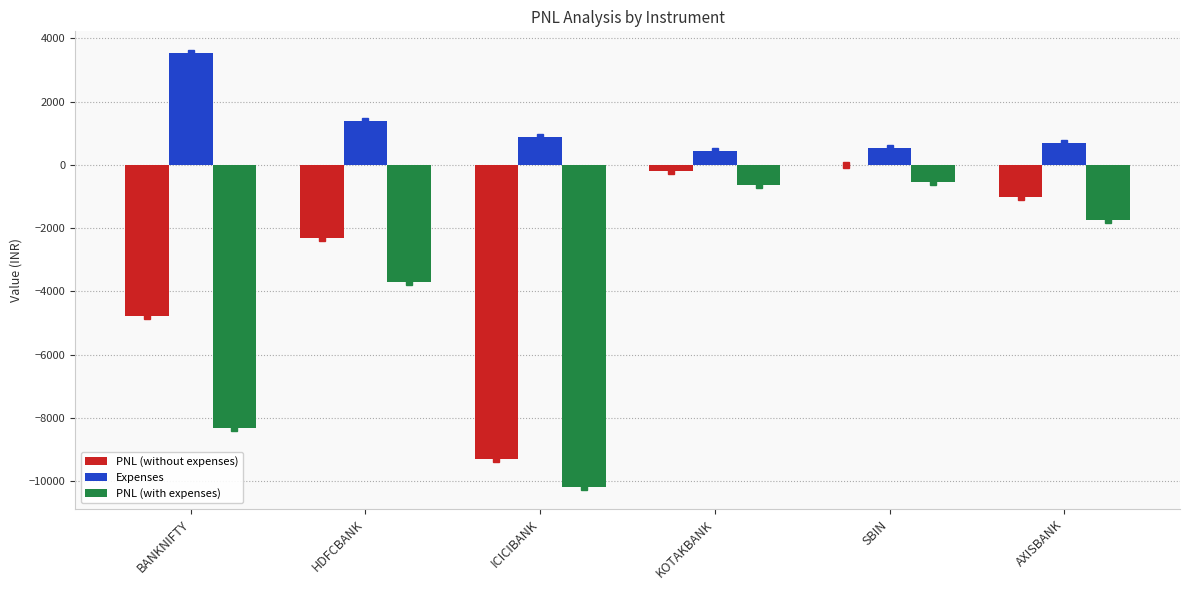

What is the maximum value for PNL (with expenses)?

-529.0